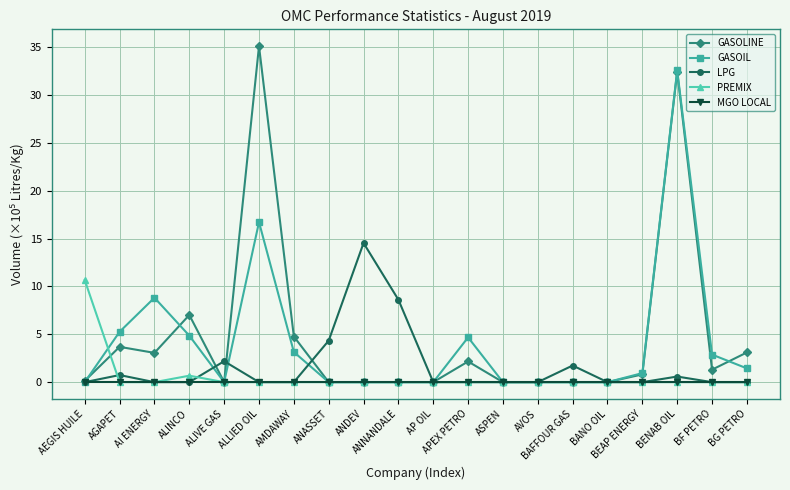

At how many categories does at least one series exceed 34?

1